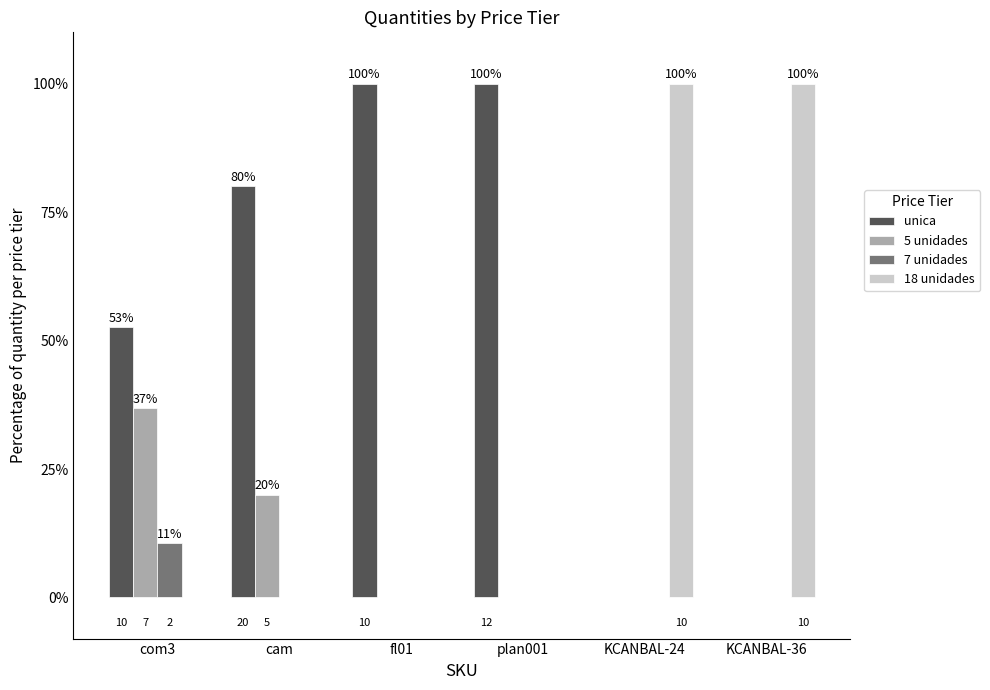

Between plan001 and fl01, which is larger?

plan001